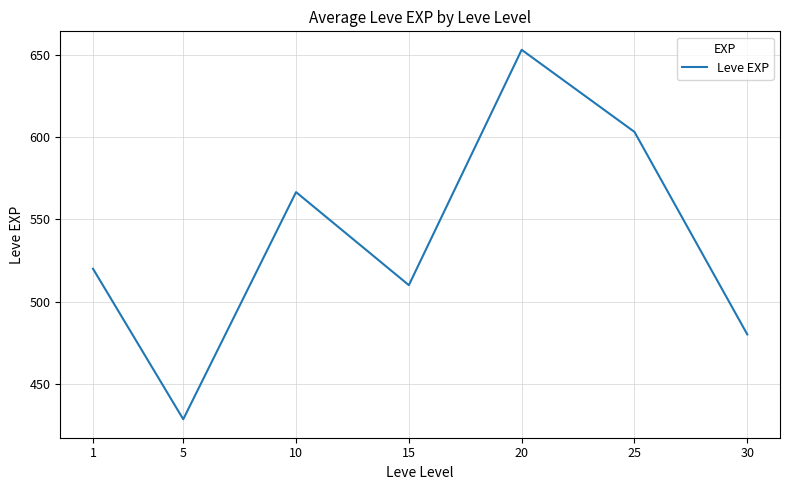

Which category has the highest value across all series?

20